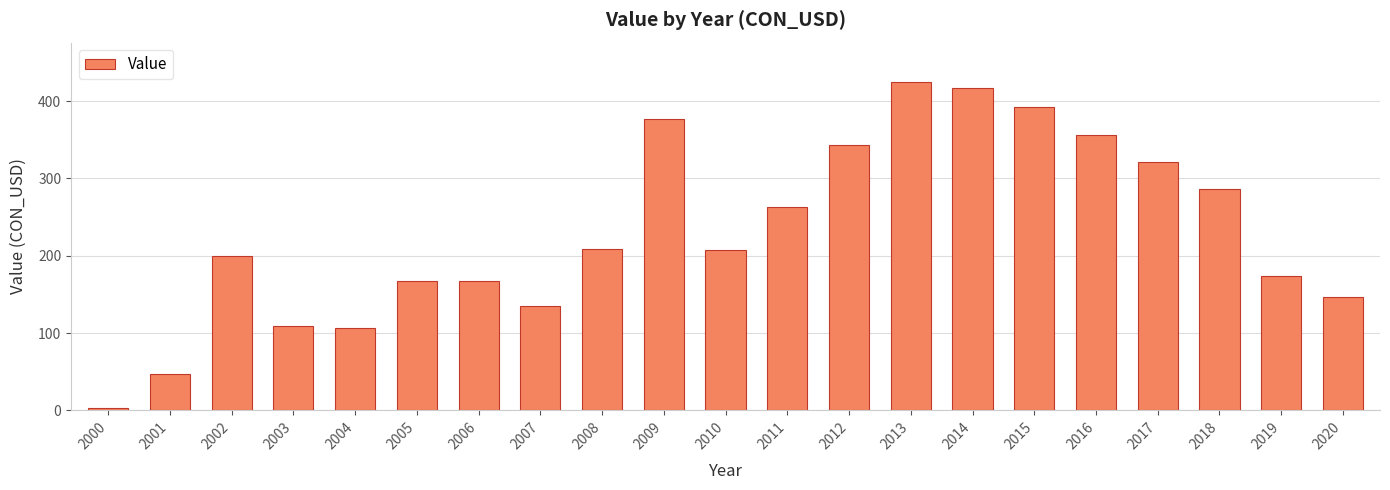

What is the greatest value displayed?

424.5